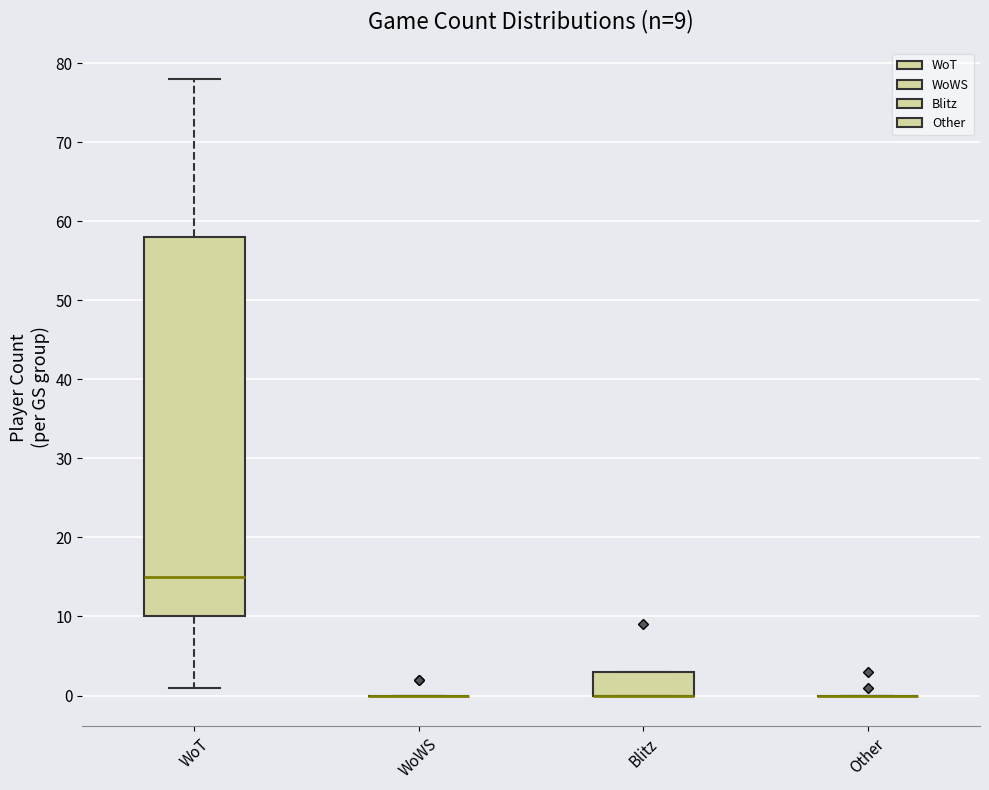

Which box is the tallest, from its lower edge to its upper edge?

WoT